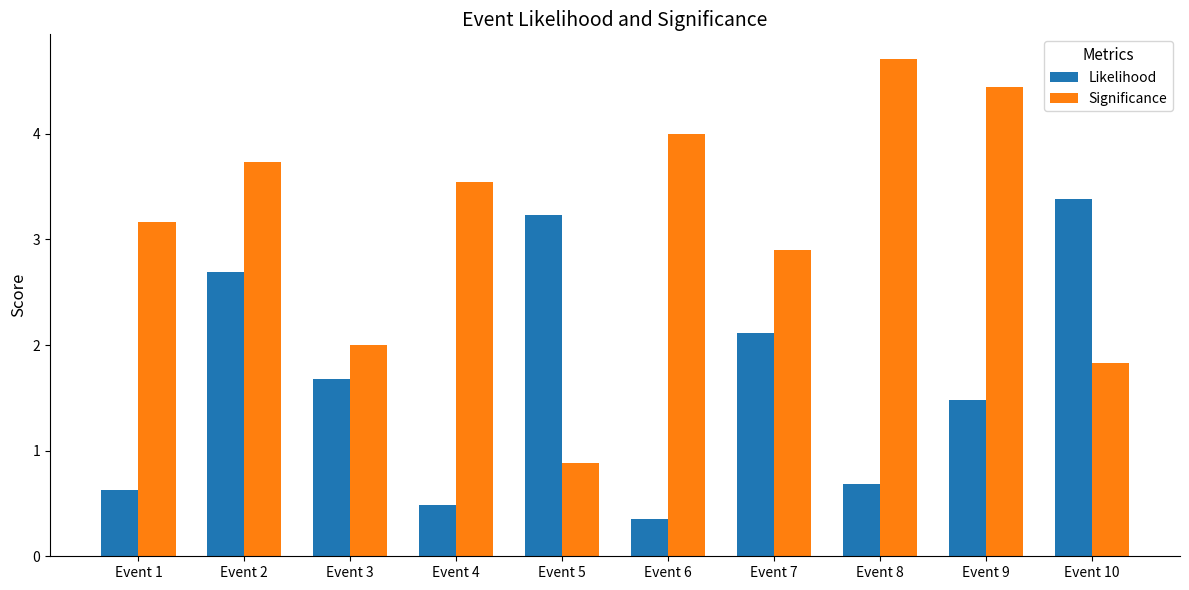

What is the average value of the Likelihood series?

1.7